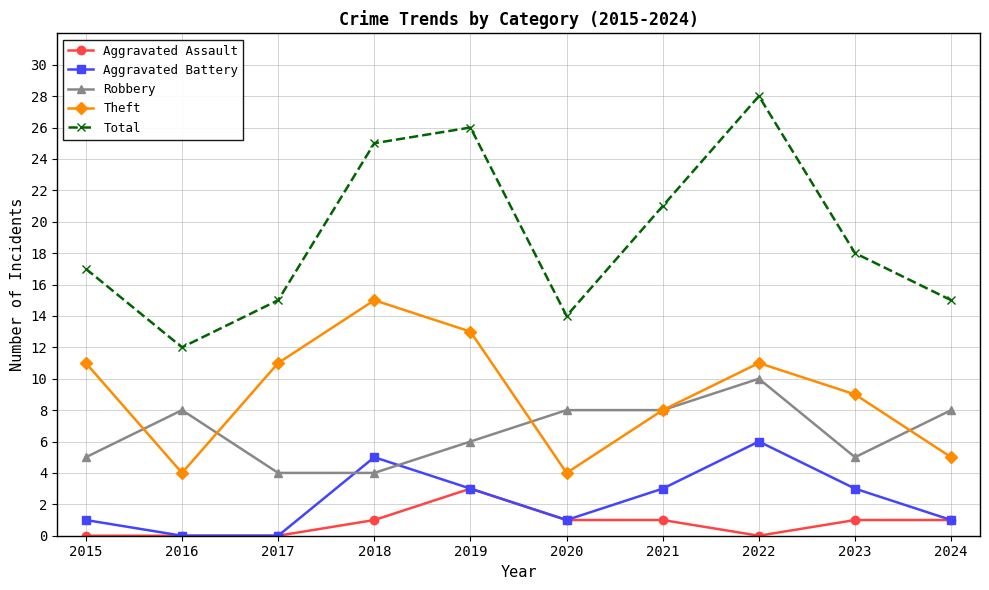

In Theft, how many points are higher than both neighbors (excluding endpoints)?

2